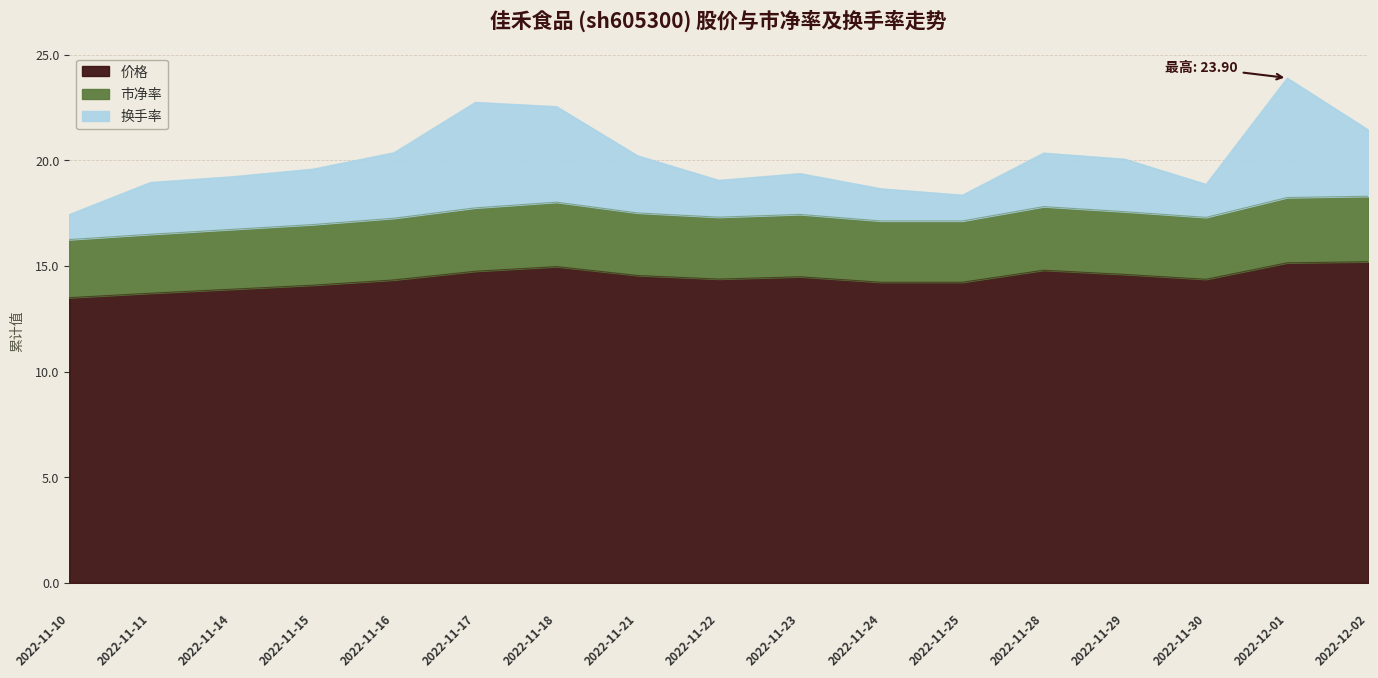

In 市净率, how many points are lower than both neighbors (excluding endpoints)?

2